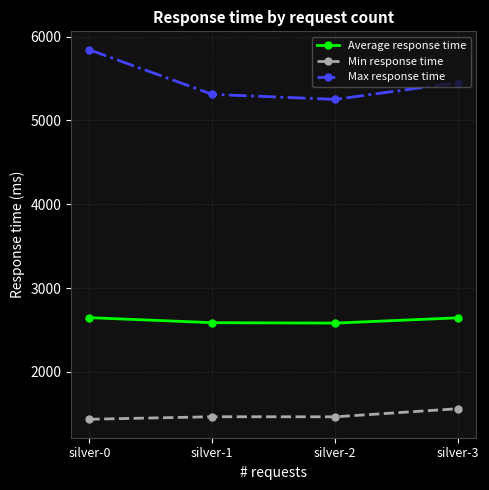

How many lines are shown in the chart?

3